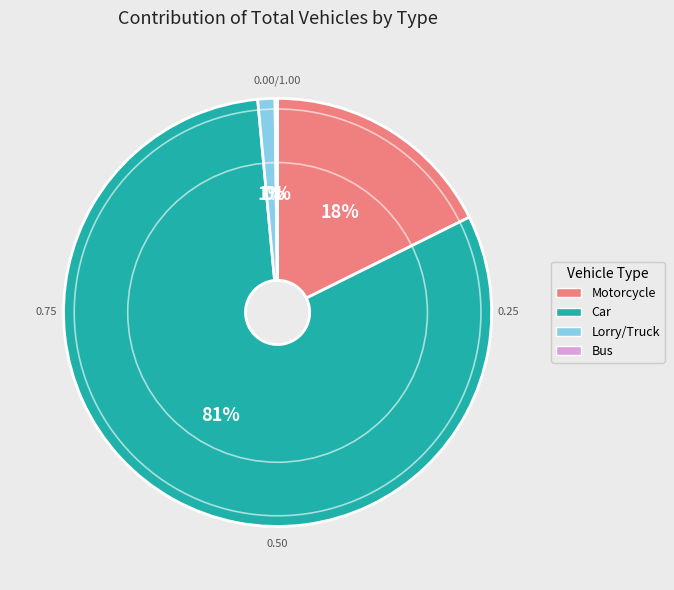

To the nearest percent, what percentage of the pie is Lorry/Truck?

1%